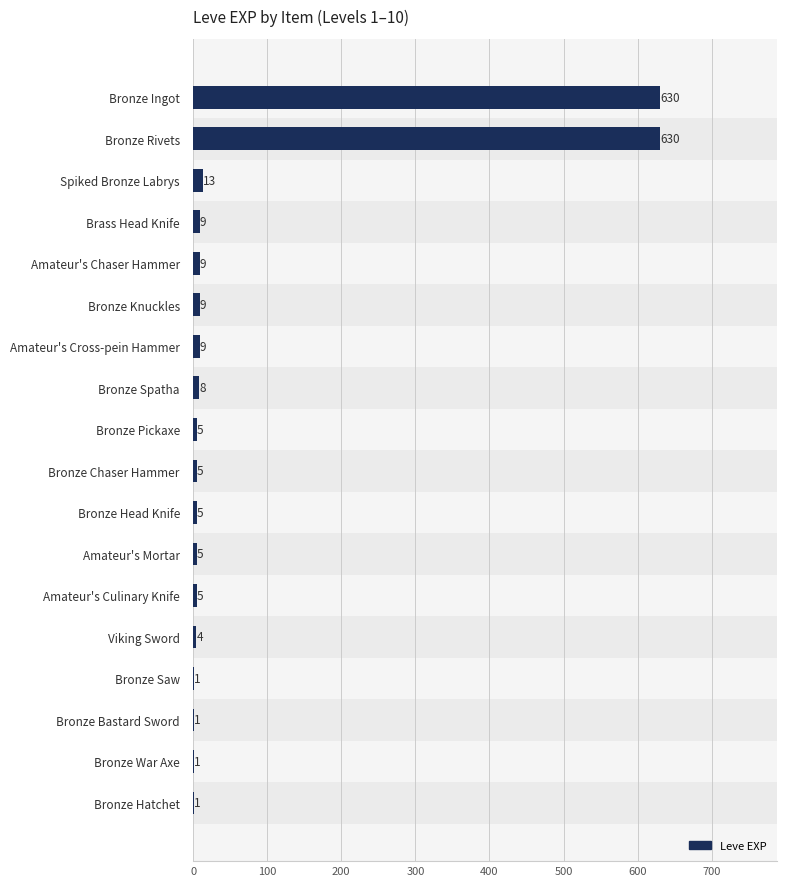

What is the smallest value displayed?

1